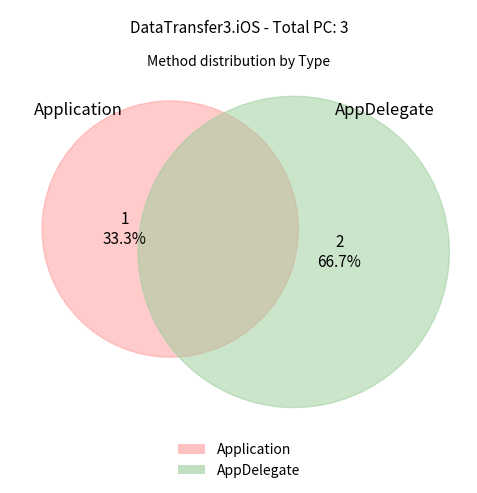

Count the number of slices in the pie.

2